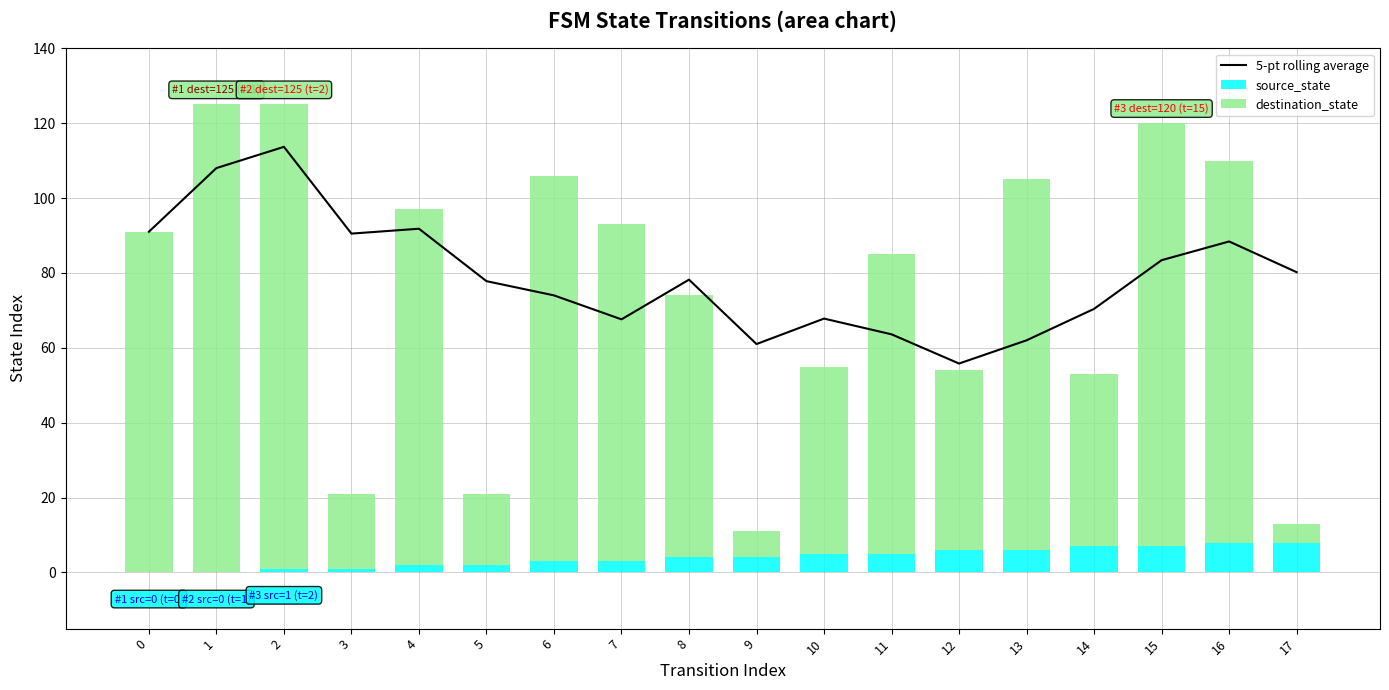

What is the value of the 5-pt rolling average bar at the 5th from the left?

91.8